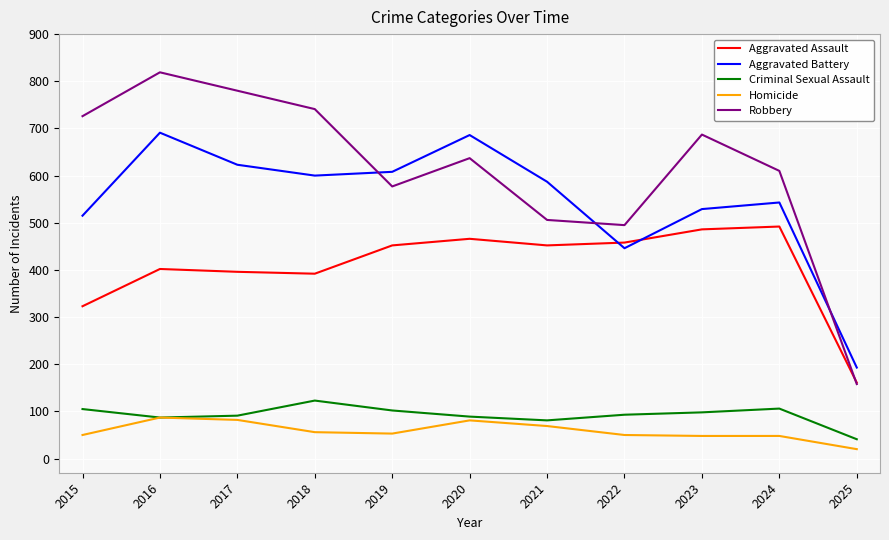

What is the difference between the Aggravated Assault values at 2023 and 2016?

84